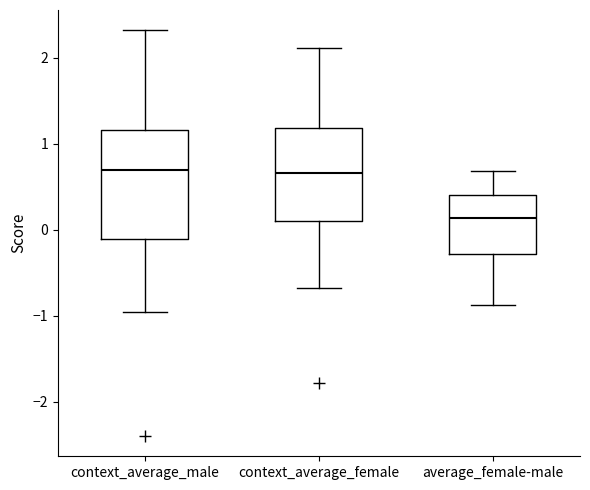

Comparing the boxes themselves (not the whiskers), which one is the tallest?

context_average_male